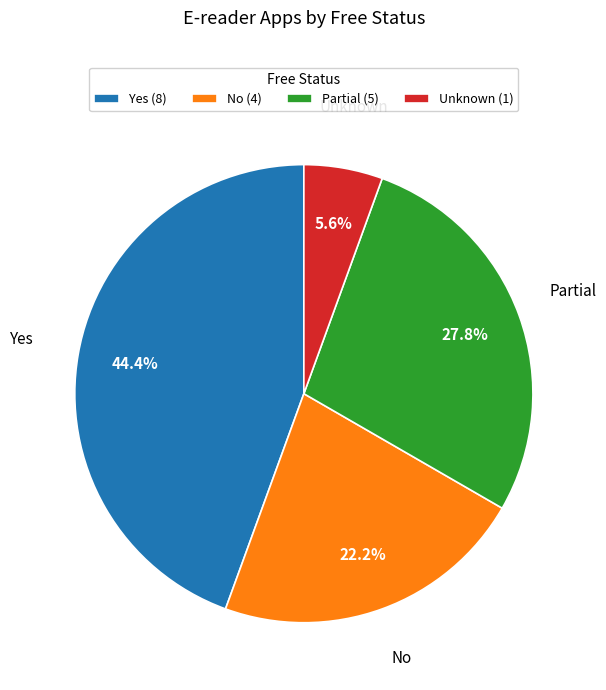

Count the number of slices in the pie.

4